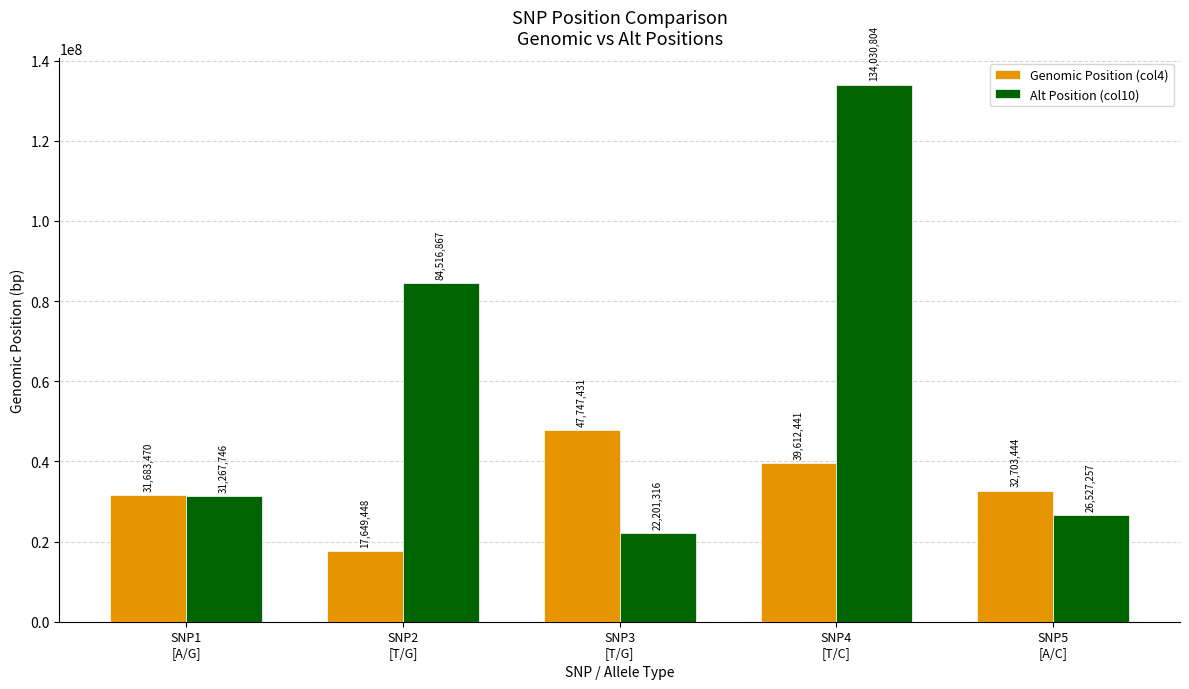

What is the label of the 5th bar from the left?

SNP5
[A/C]